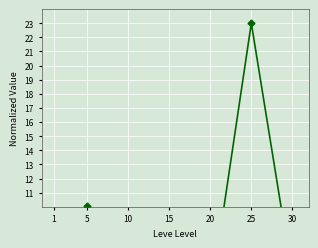

Which has a higher value, 25 or 5?

25